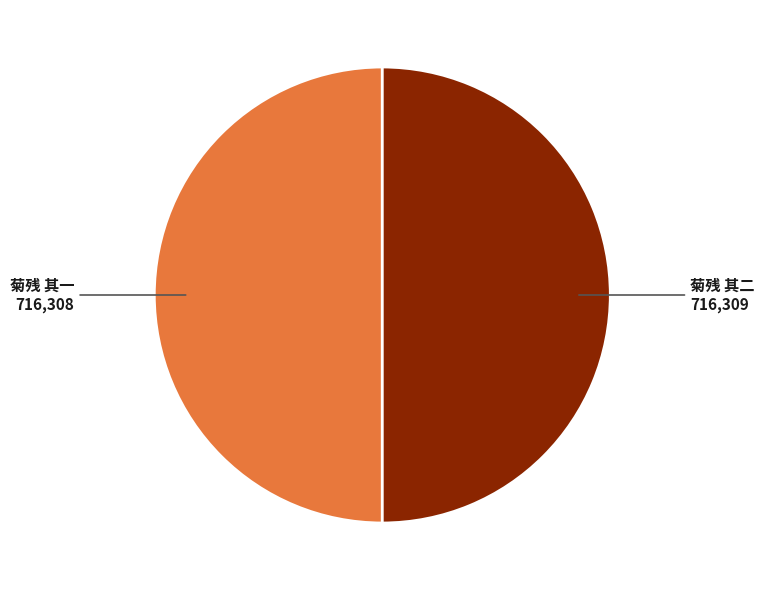

Approximately how many times larger is the value at 菊残 其一 compared to 菊残 其二?

1.0